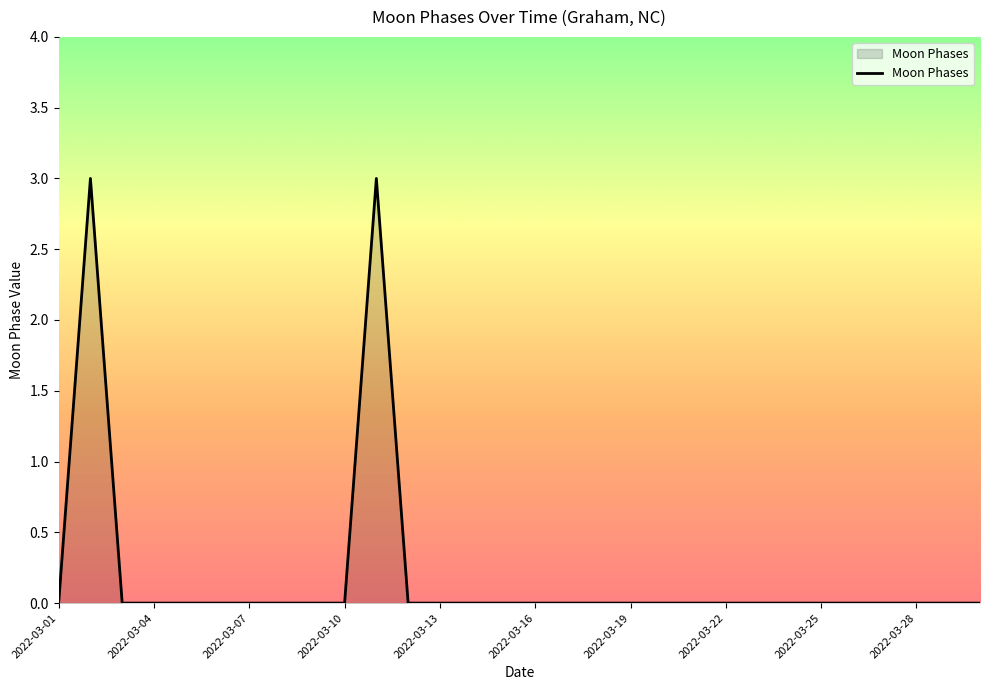

What is the difference between the maximum and minimum values?

3